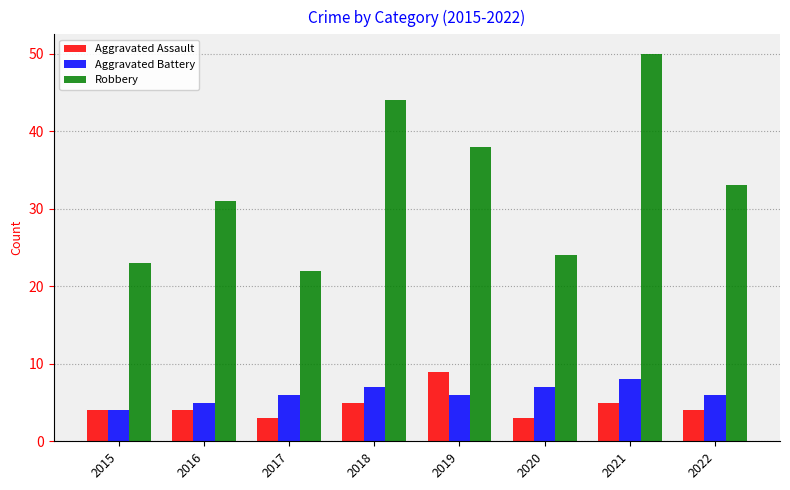

What is the average value of the Aggravated Assault series?

5